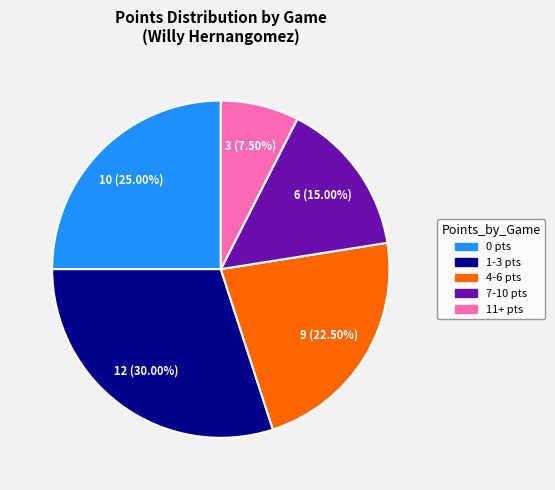

Is there a majority slice in this chart?

No